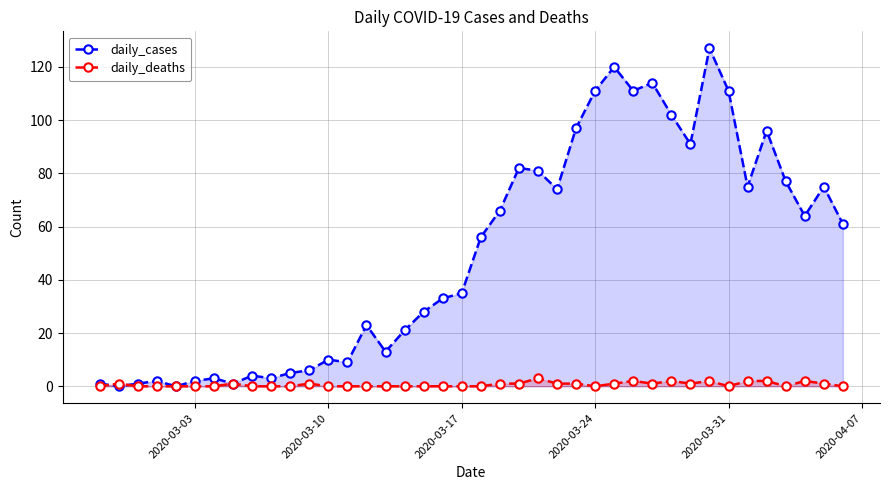

List the series in order of their peak value, lowest first.

daily_deaths, daily_cases